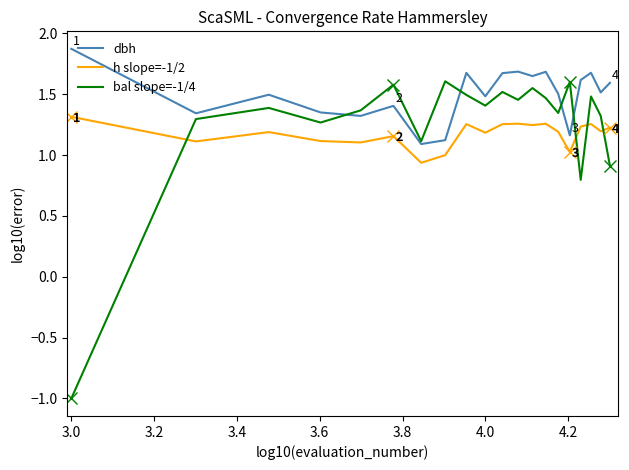

Which series has the widest spread of values?

bal slope=-1/4